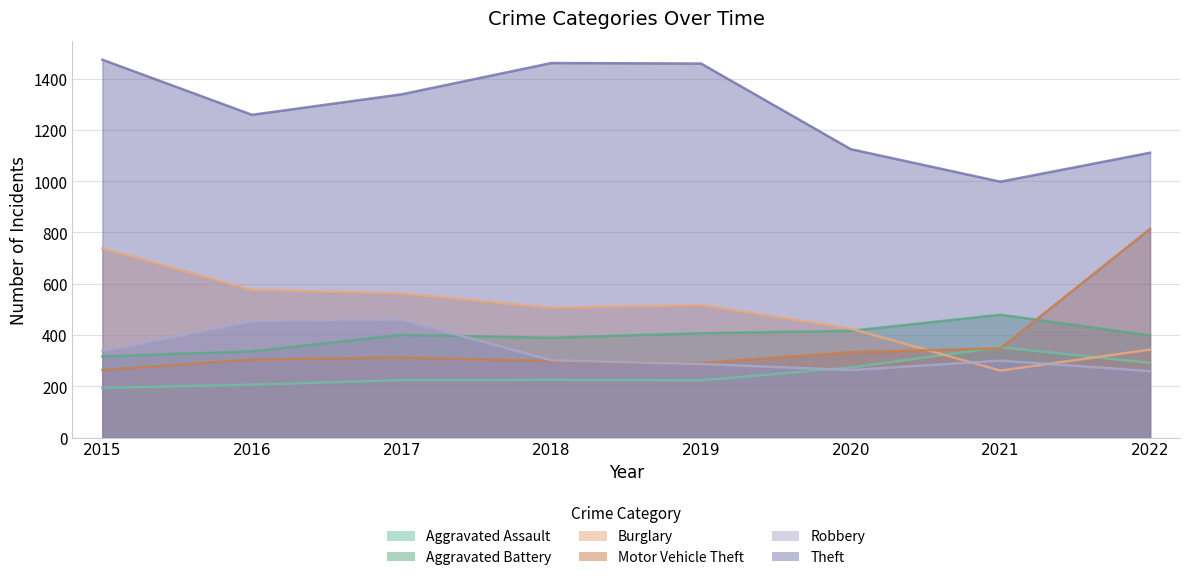

What is the lowest value of the Robbery series?

259